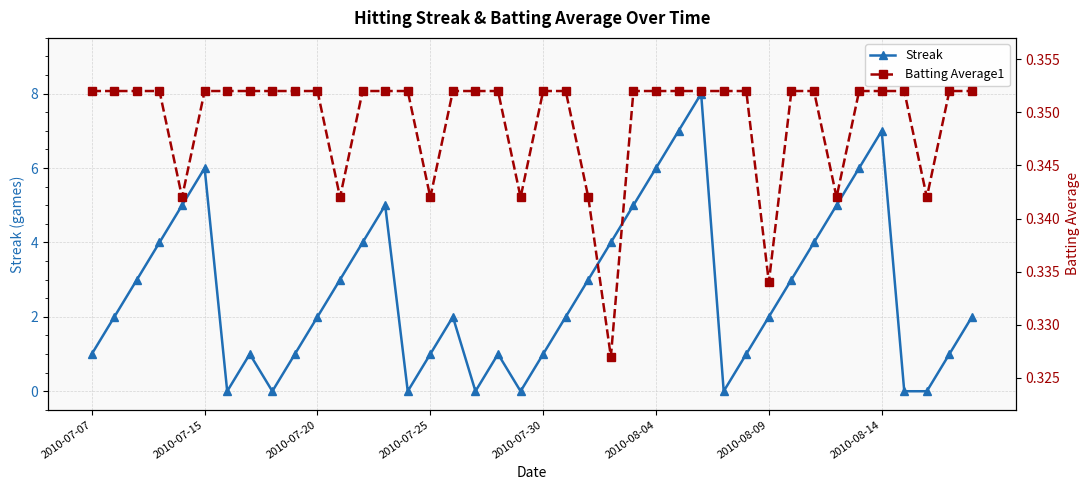

True or false: Batting Average1 has more than 1 points higher than both neighbors.

False